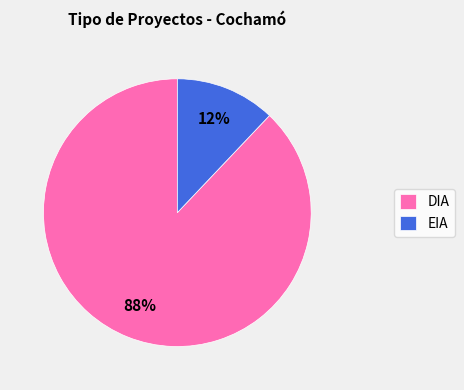

To the nearest percent, what percentage of the pie is DIA?

88%